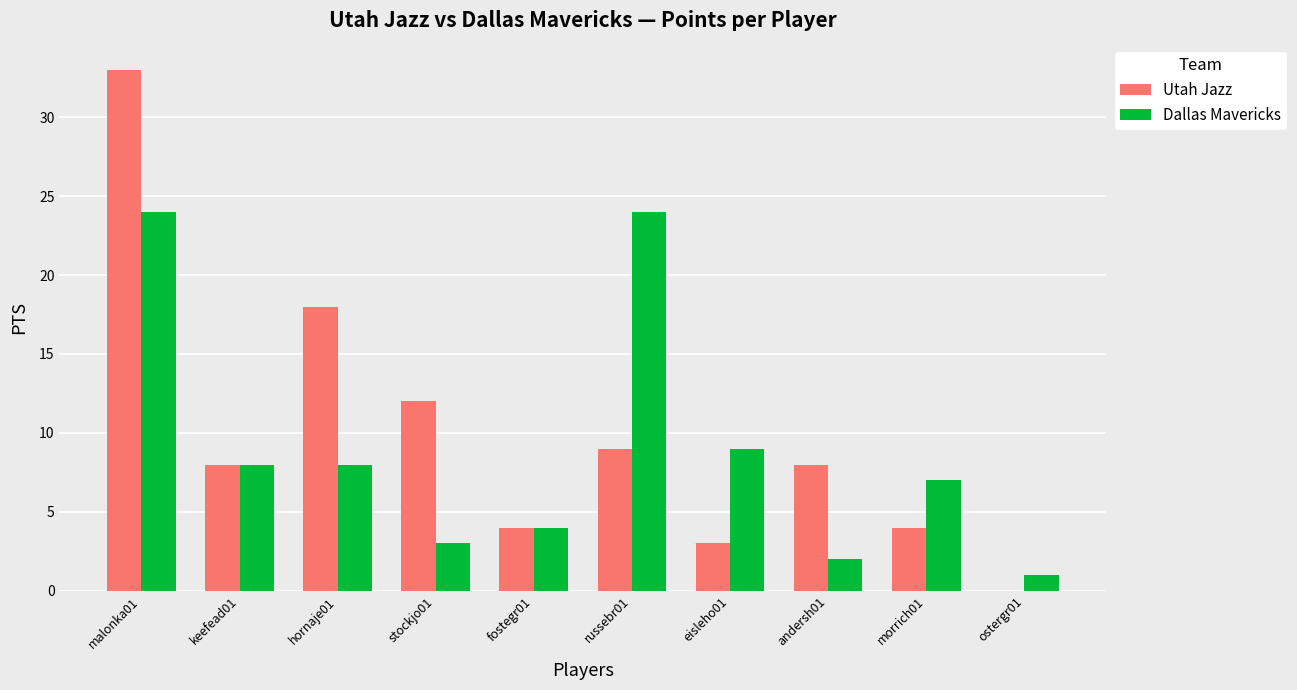

At which label does Utah Jazz first exceed 8?

malonka01